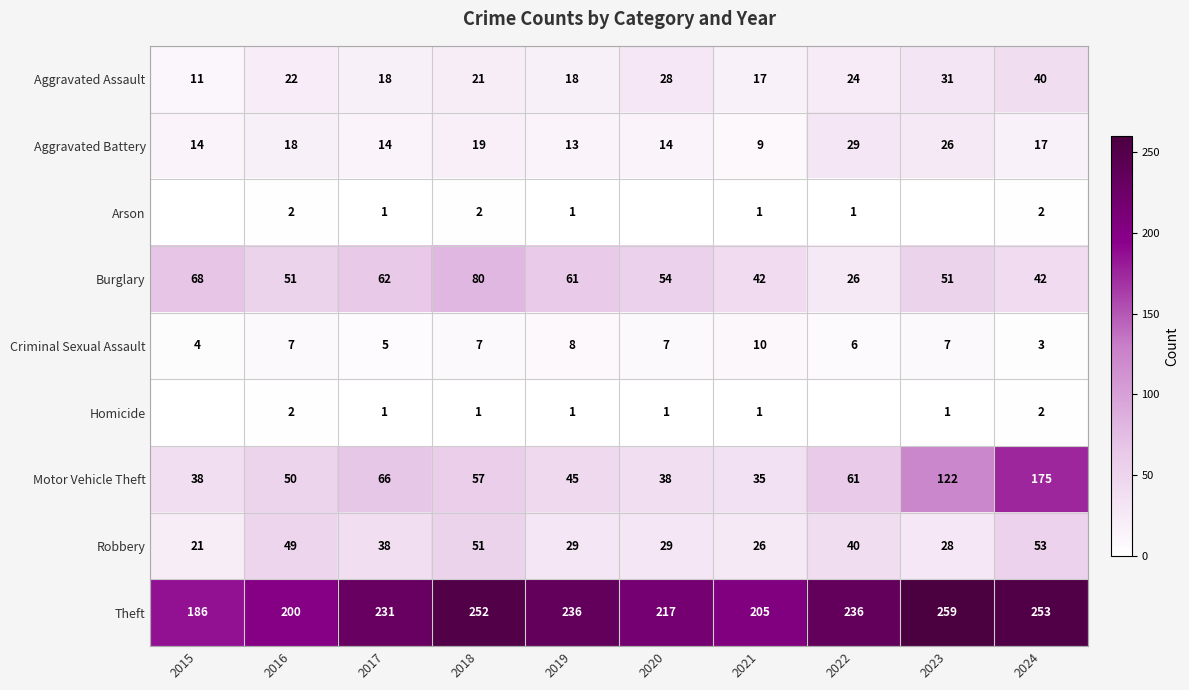

What is the sum of all Aggravated Assault values?

230